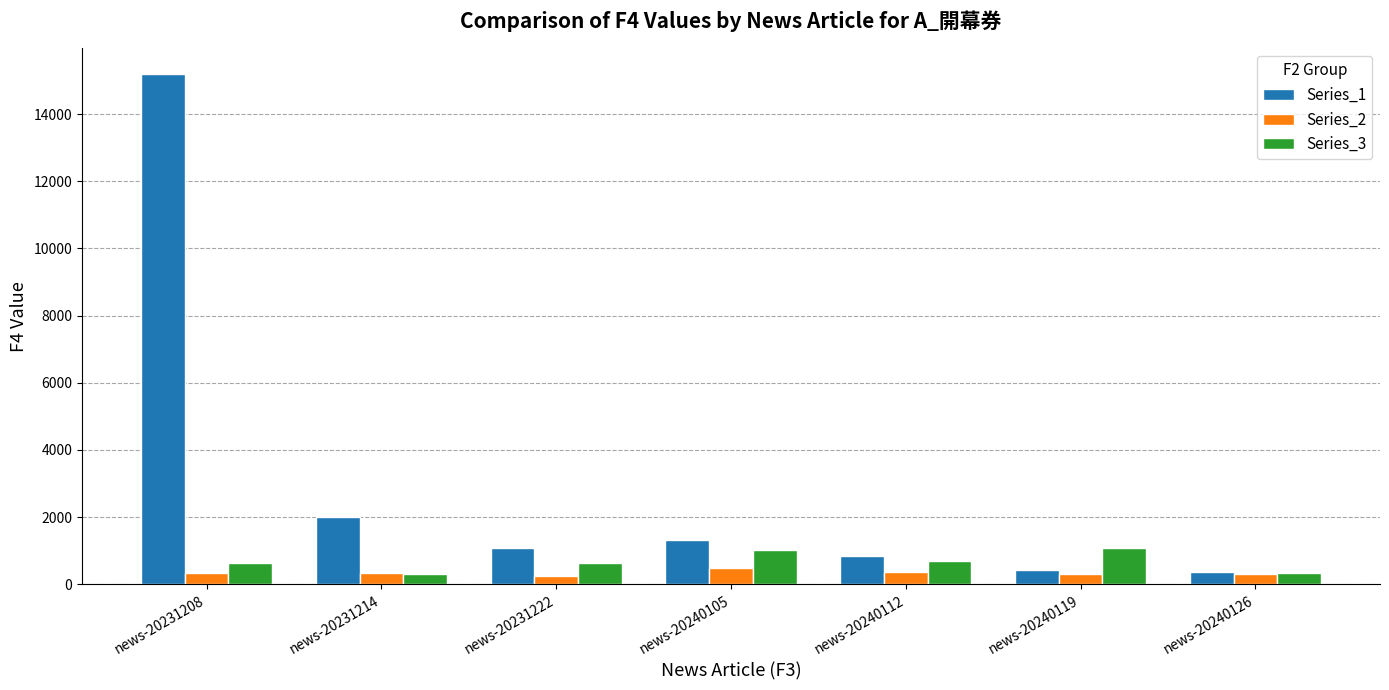

Which series has the widest spread of values?

Series_1